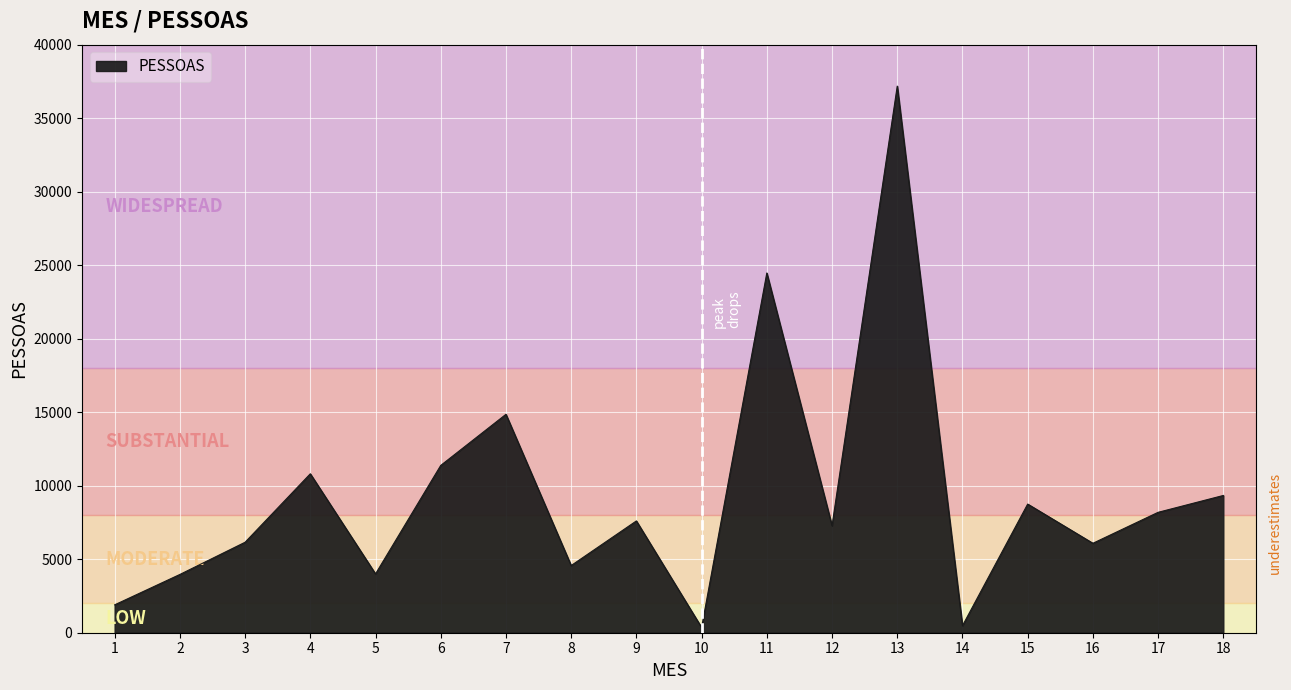

What is the difference between the maximum and minimum values?

36826